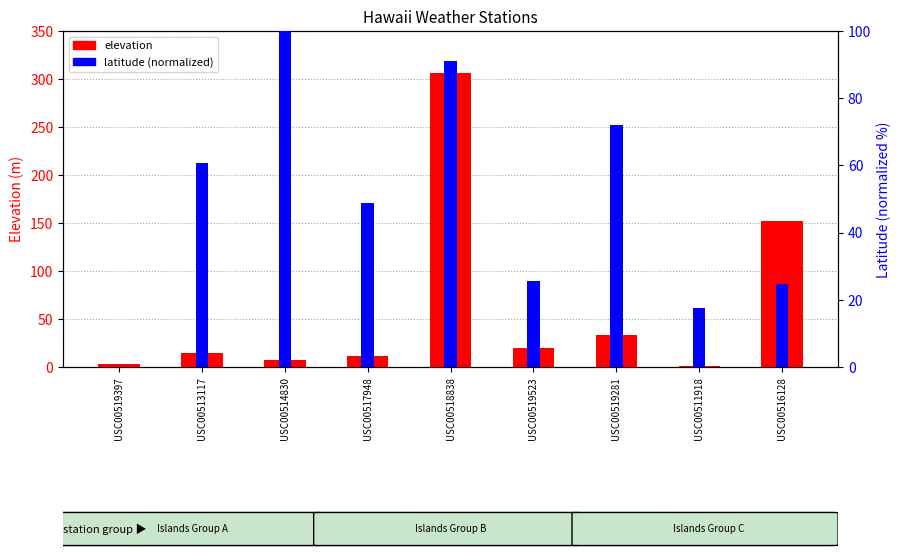

What is the average value of the elevation series?

61.0